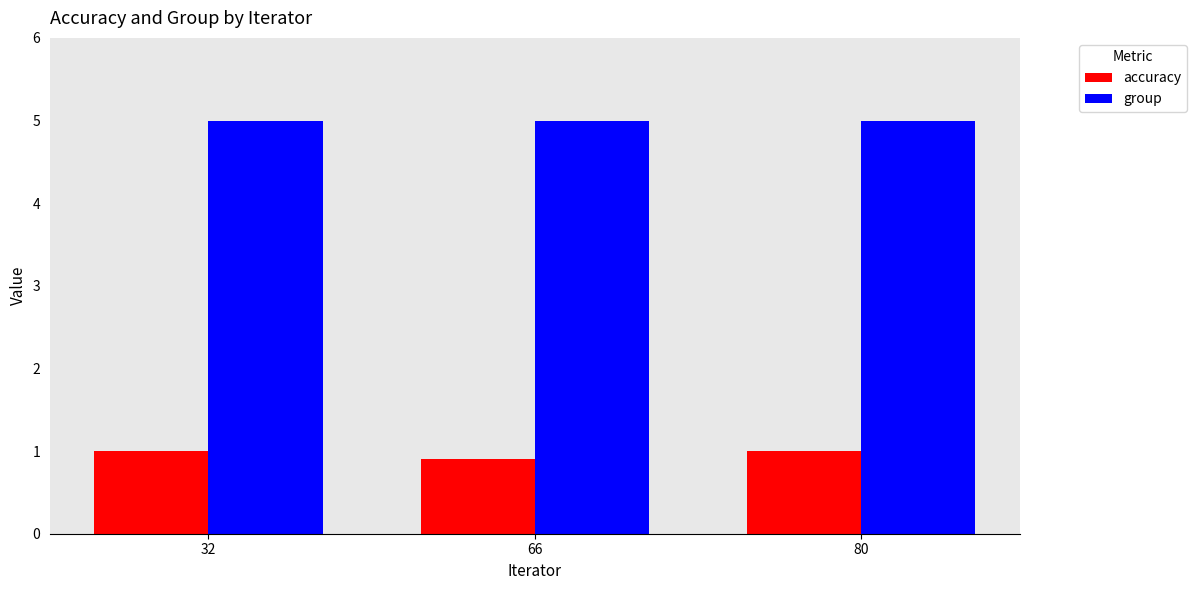

What is the minimum value for accuracy?

0.9